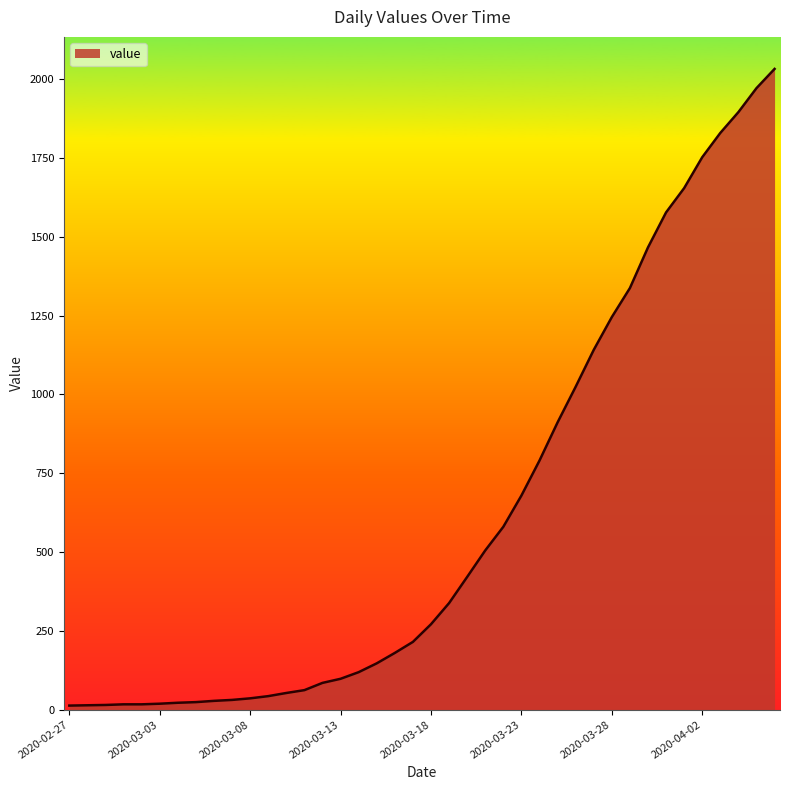

What is the greatest value displayed?

2032